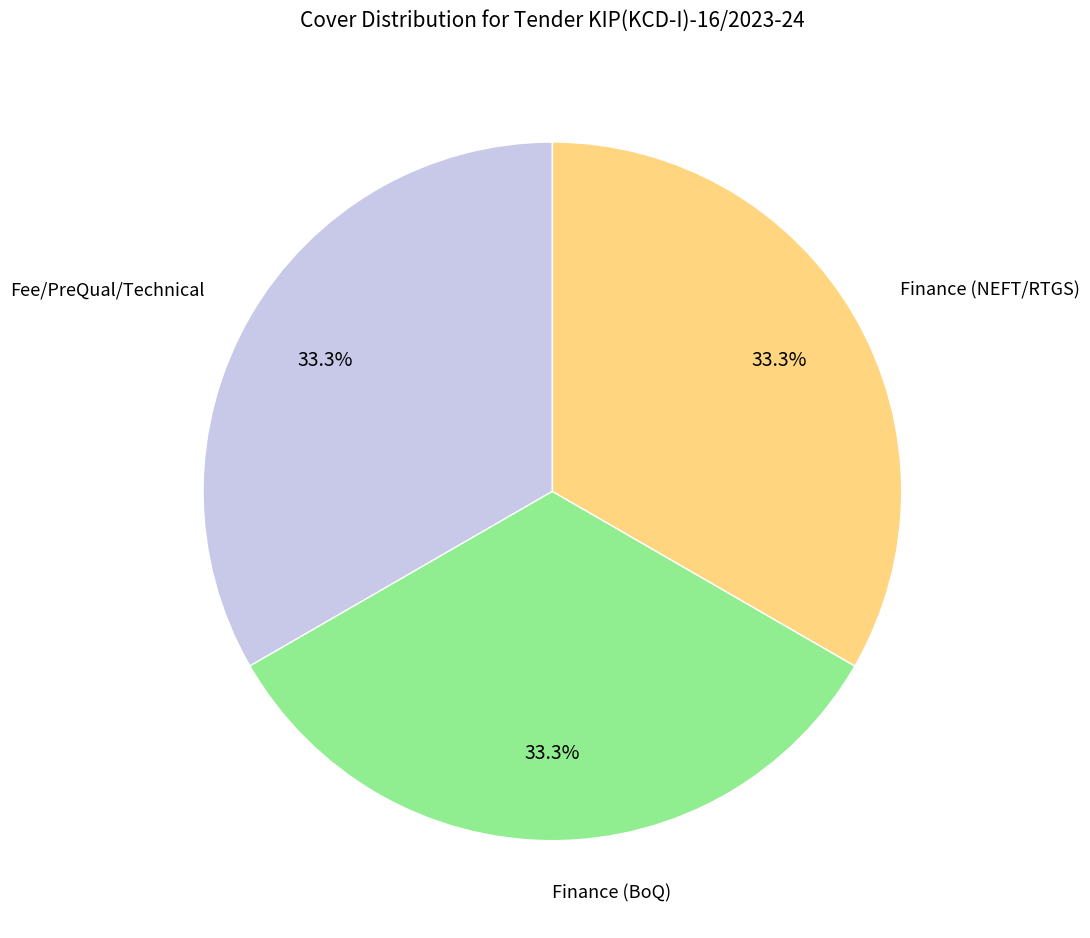

Combined, what portion of the pie is Finance (BoQ) and Fee/PreQual/Technical?

66.7%